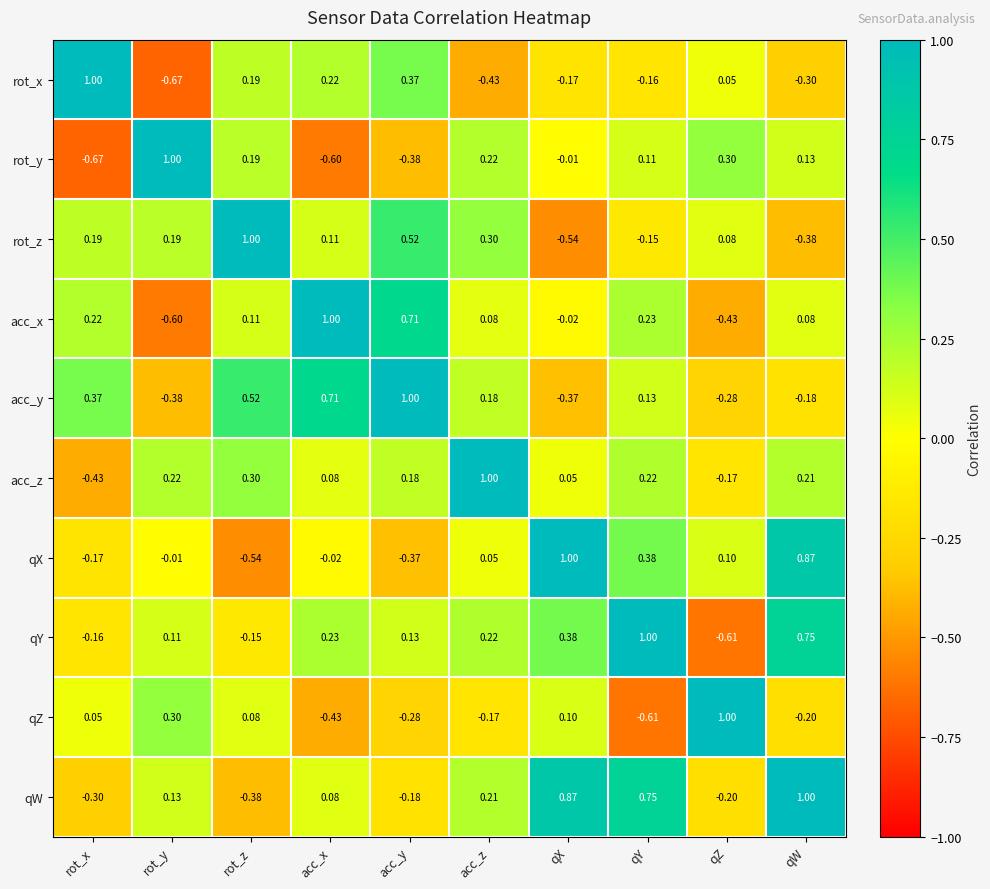

Where is rot_x nearest to the value 0?

qZ